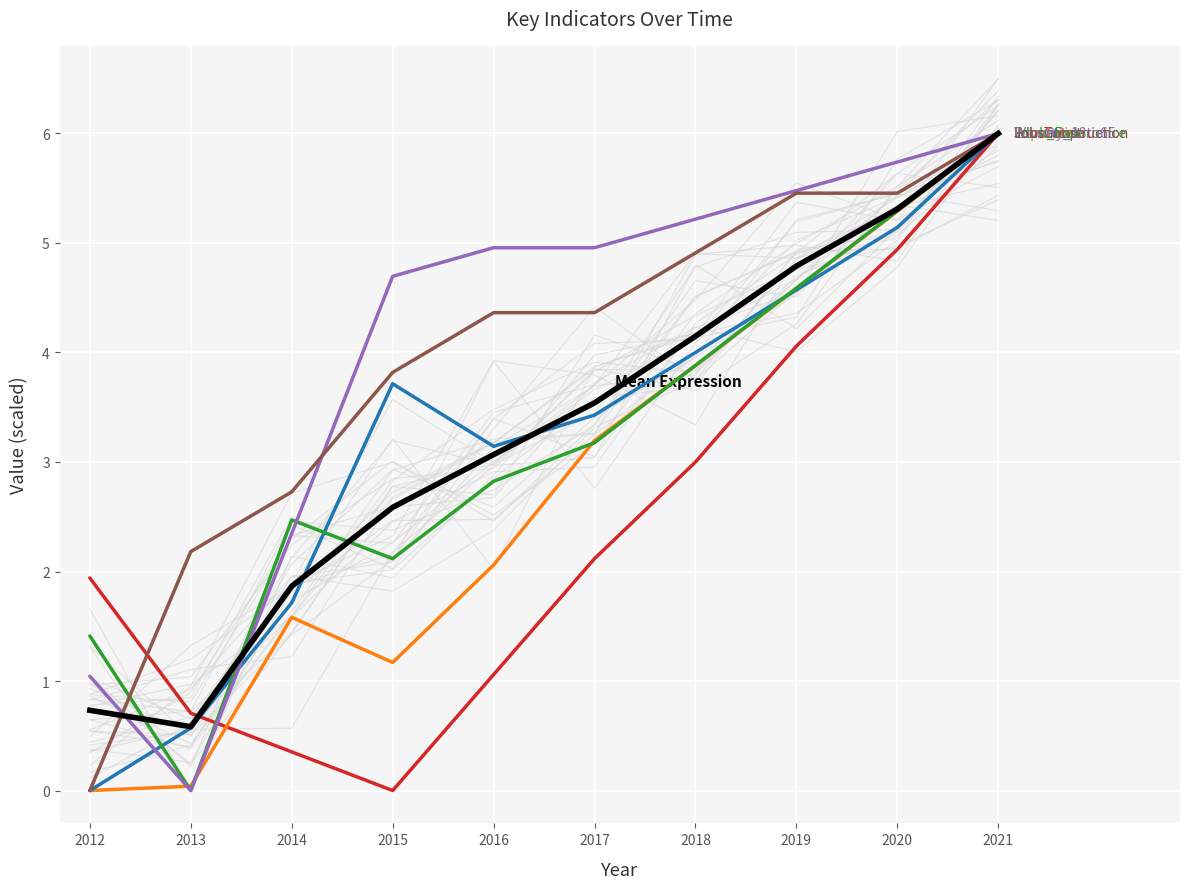

True or false: Poverty_18to65 has more than 0 interior local peaks.

False